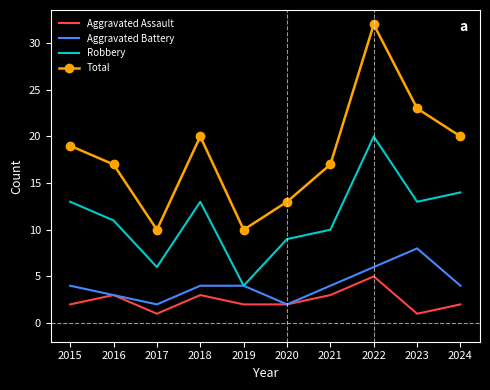

What is the total value across all series at 2020?

26